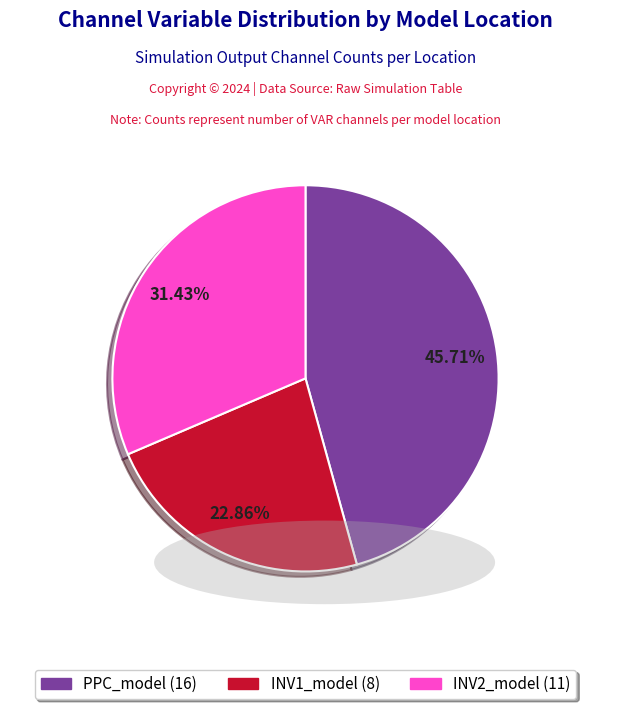

To the nearest percent, what percentage of the pie is INV1_model?

23%